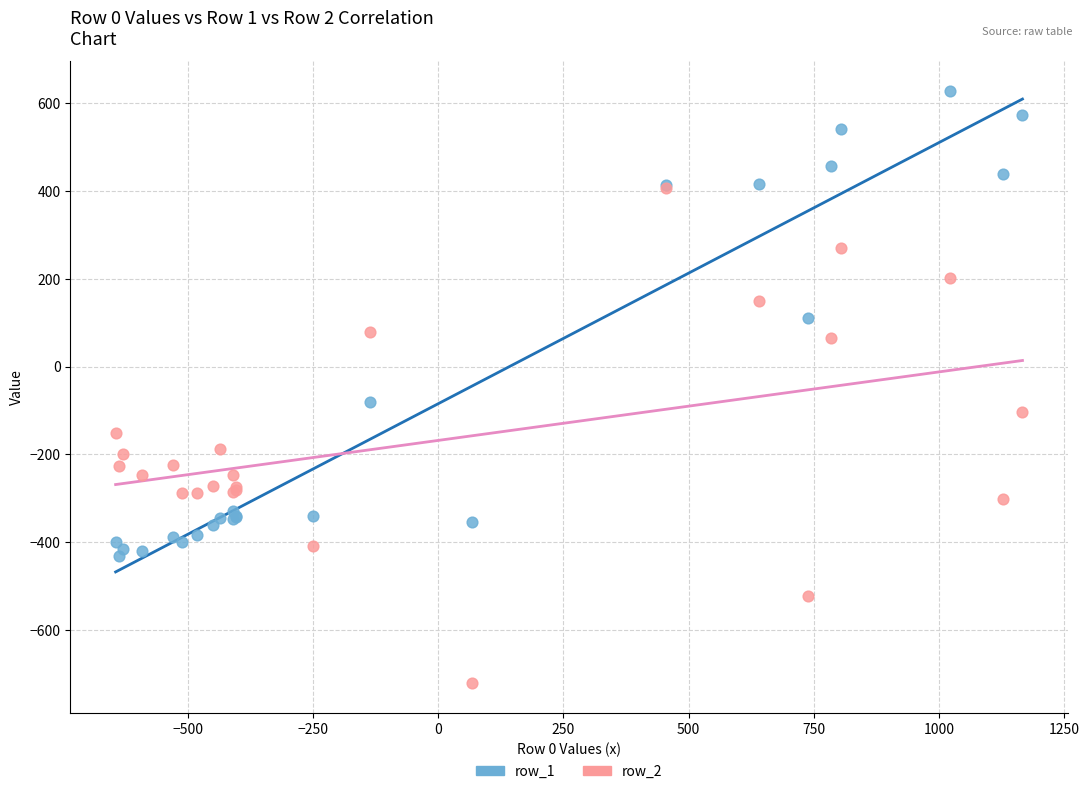

What are all the series names shown in the legend?

row_1, row_2